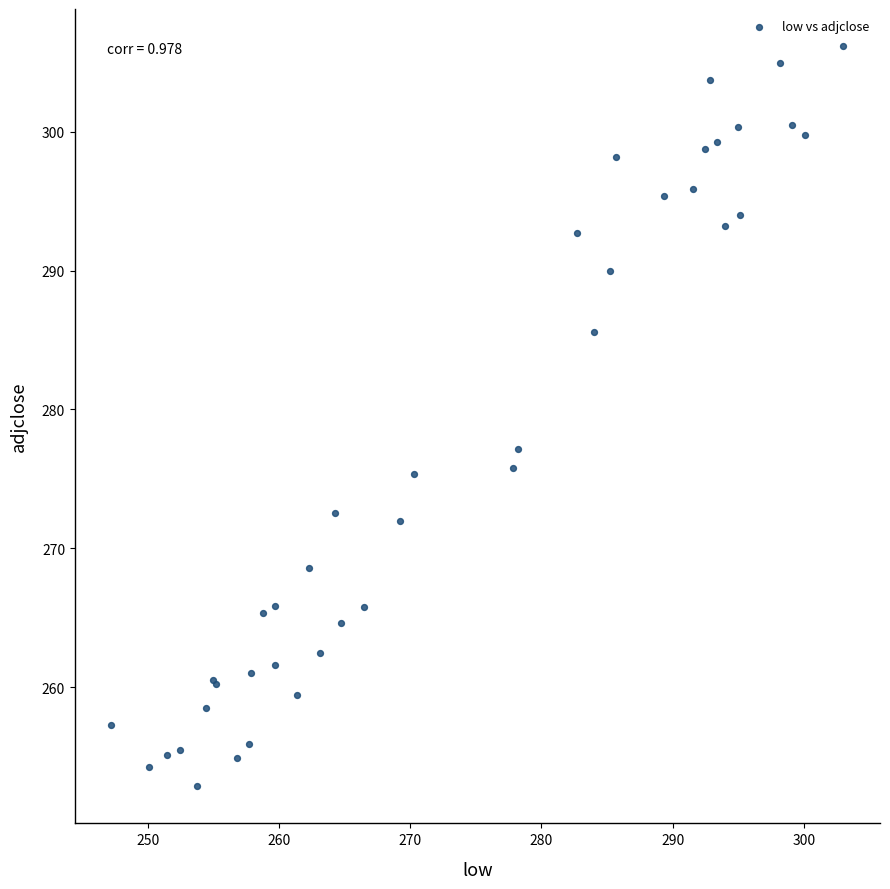

What Y value in the scatter plot is closest to 279?

277.2